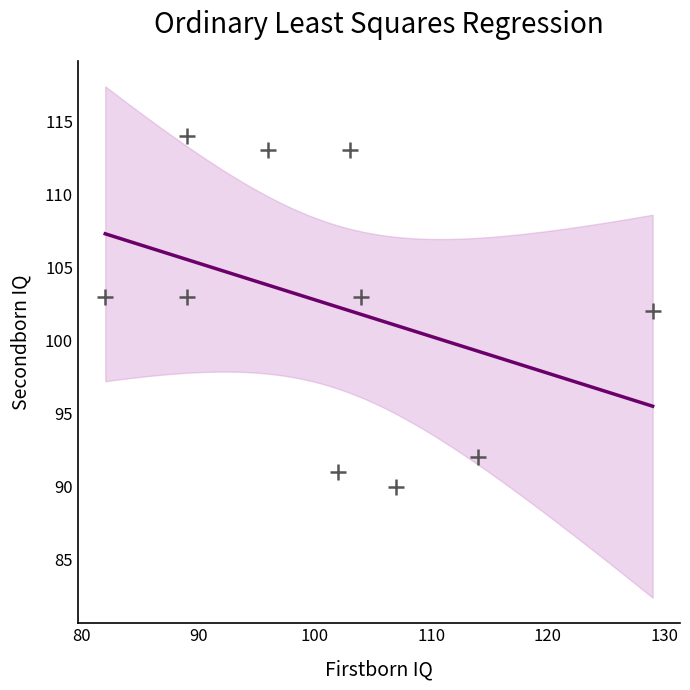

What is the average Y value?

102